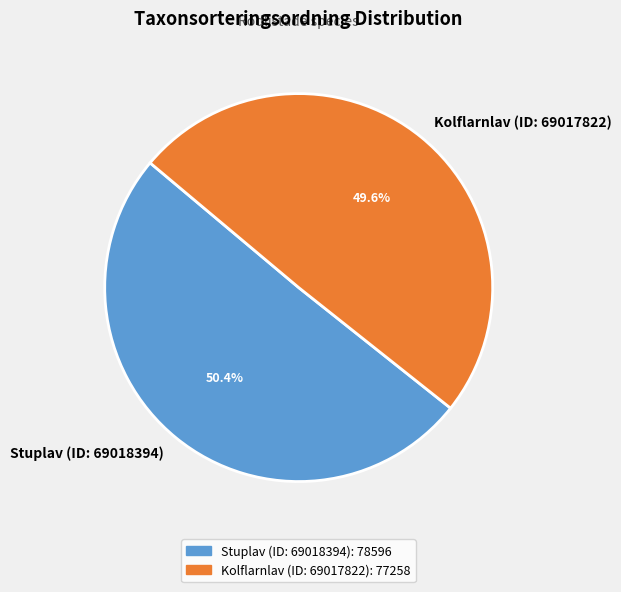

To the nearest percent, what is the difference between the Stuplav (ID: 69018394) and Kolflarnlav (ID: 69017822) slice percentages?

1%